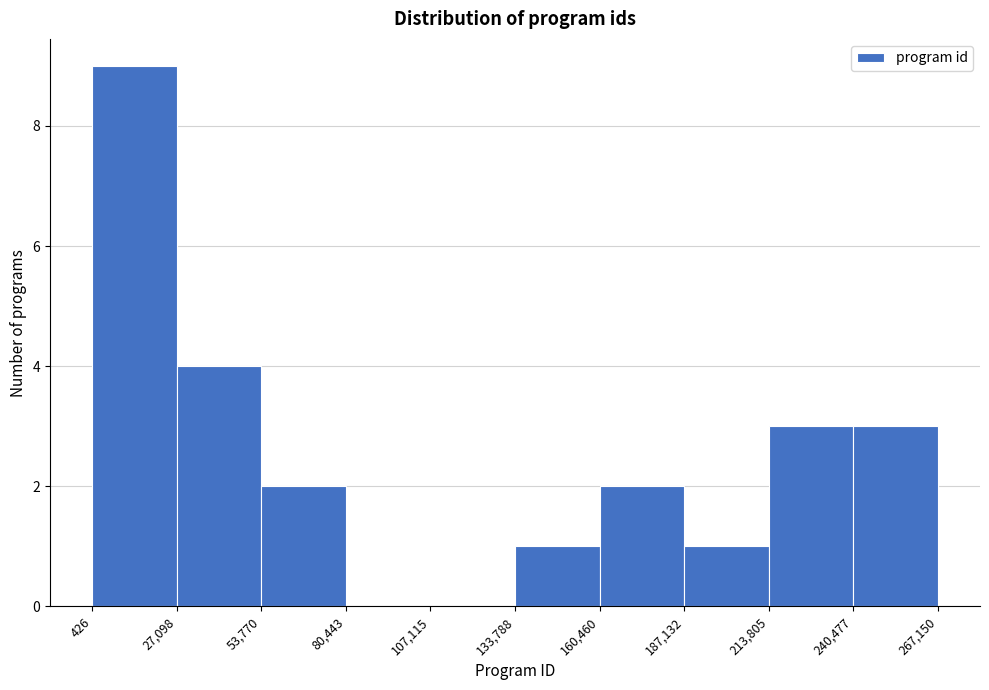

Over which range of the x-axis is the bar tallest?

426 to 27,098